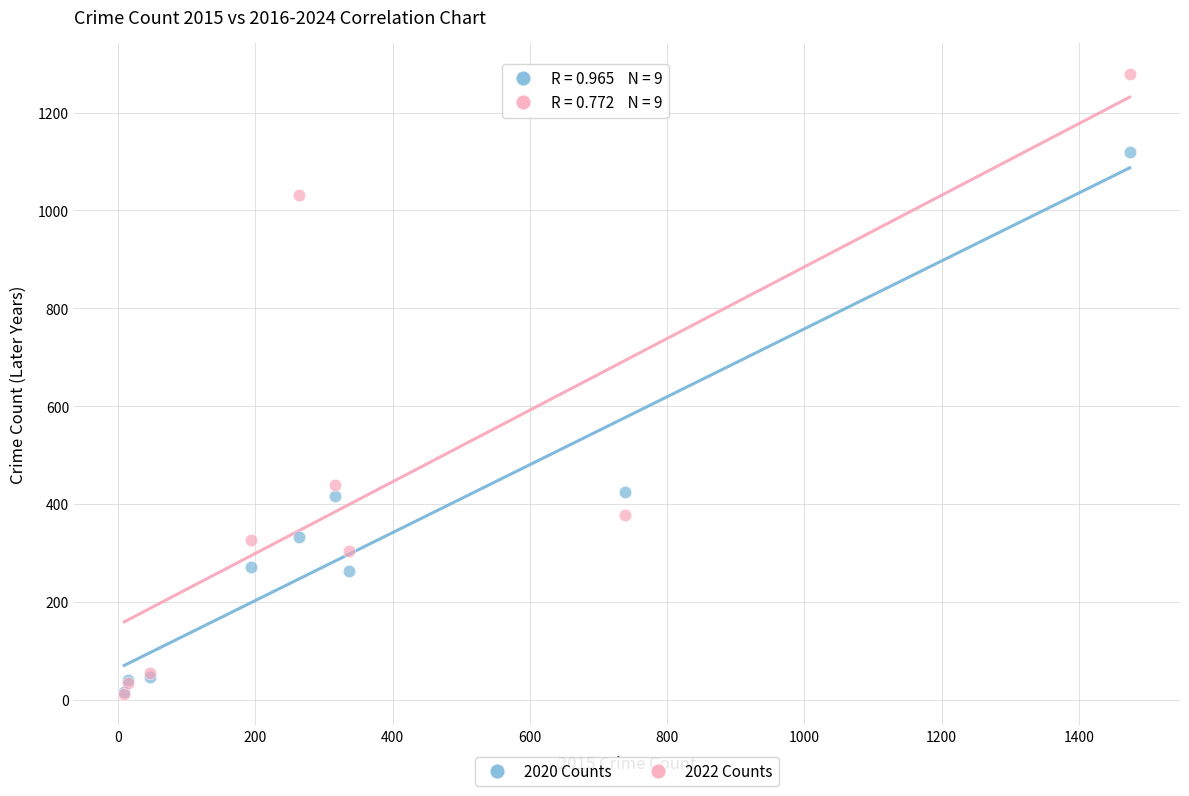

What are all the series names shown in the legend?

2020 Counts, 2022 Counts